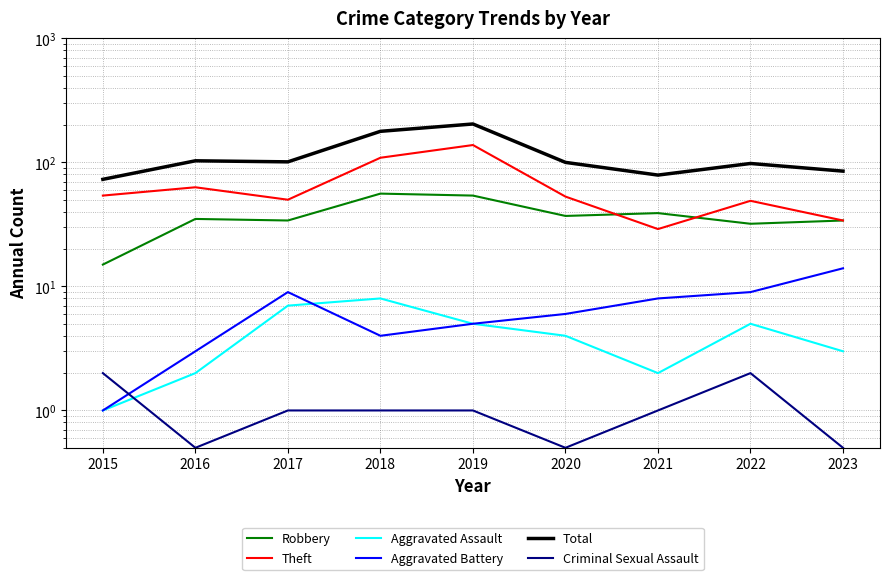

True or false: Total has more than 1 interior local peaks.

True